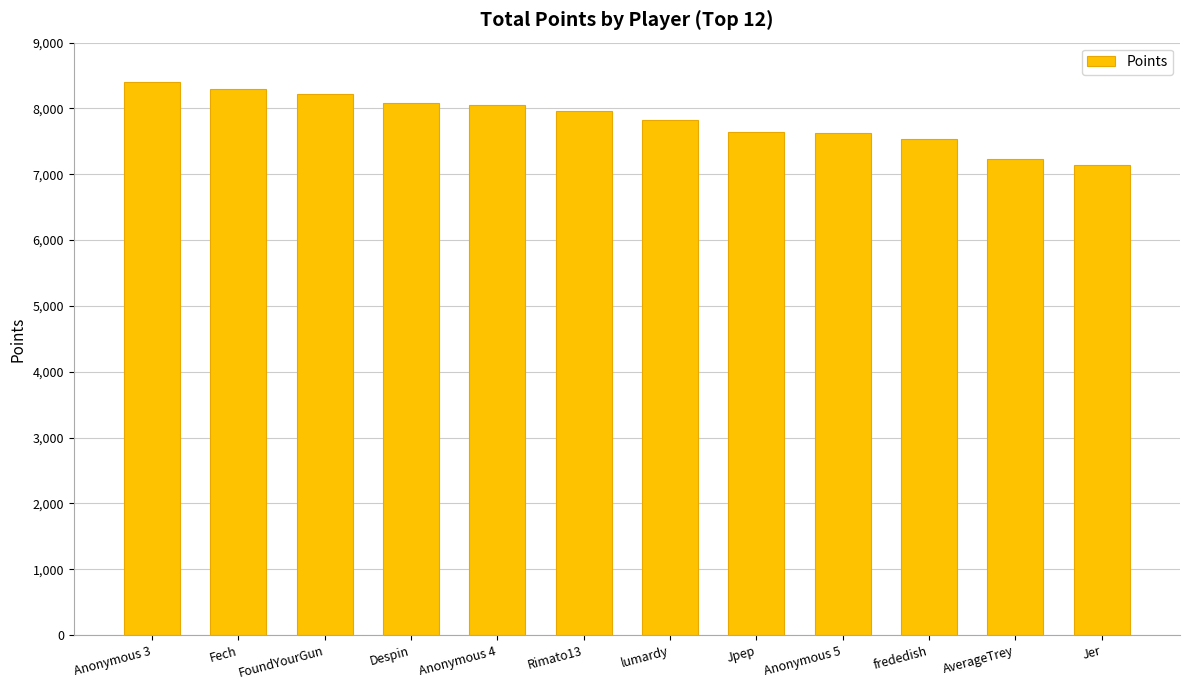

What position from the right is Rimato13?

7